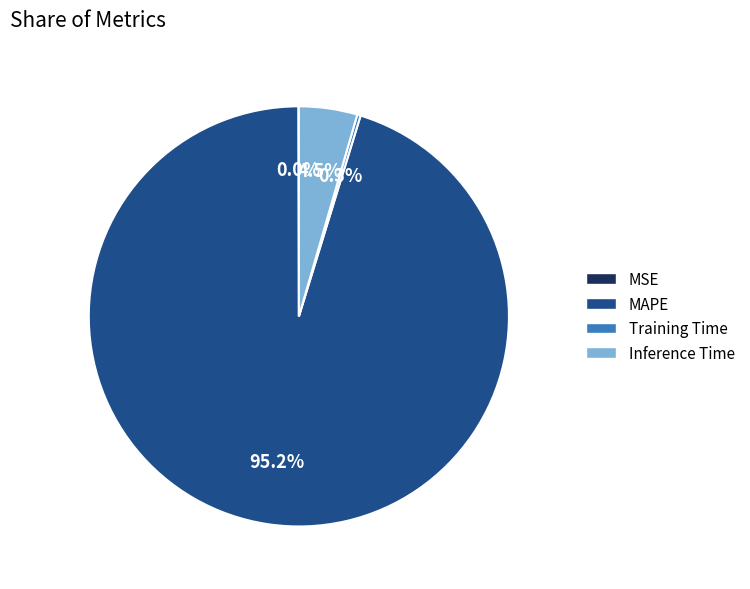

Which slice is the largest?

MAPE